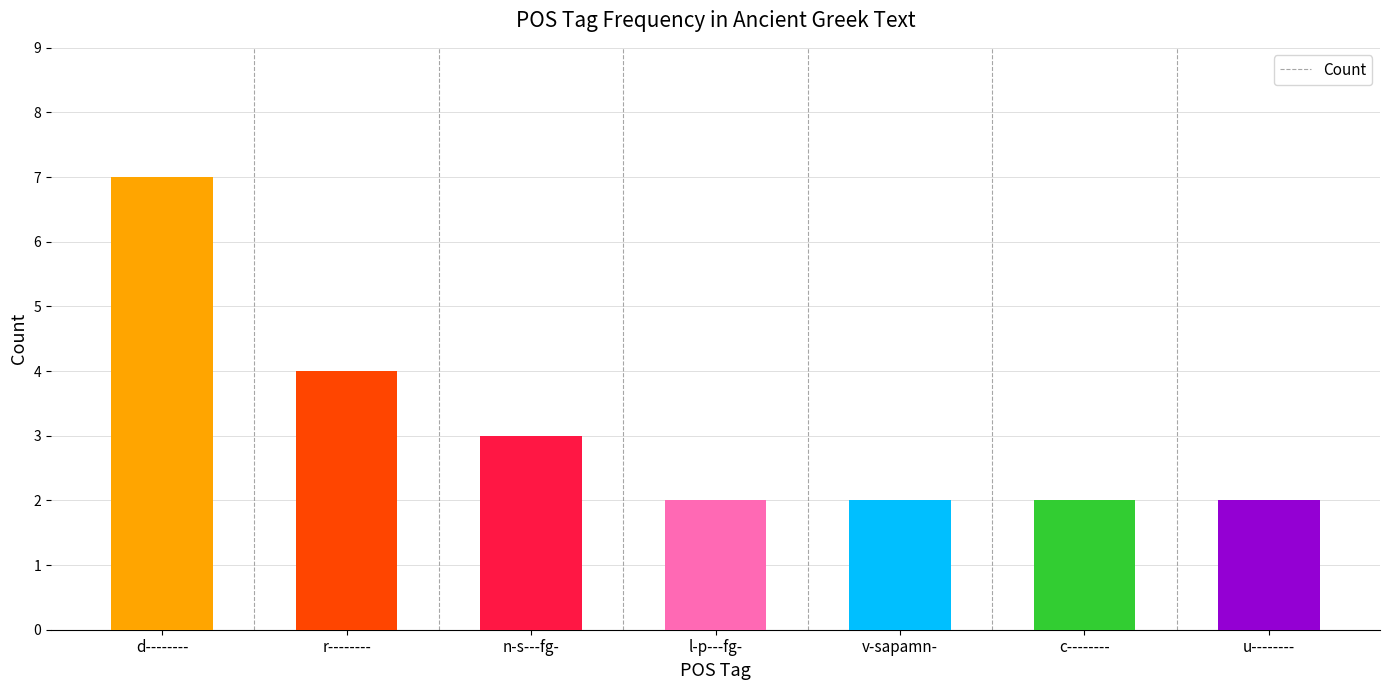

At which label is the value closest to 4?

r--------